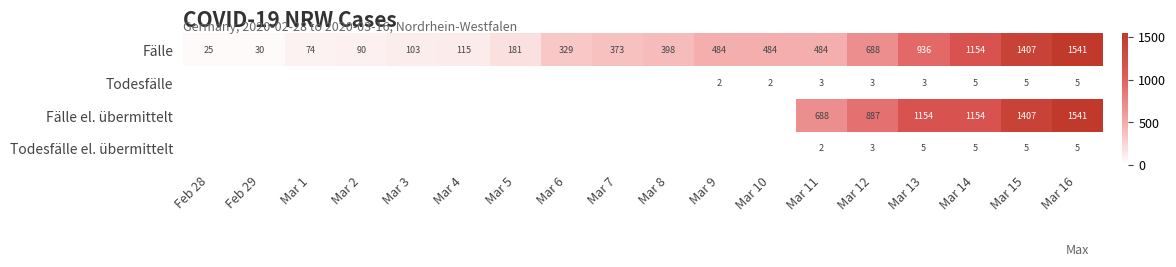

What is the total value across all series at Mar 14?

2318